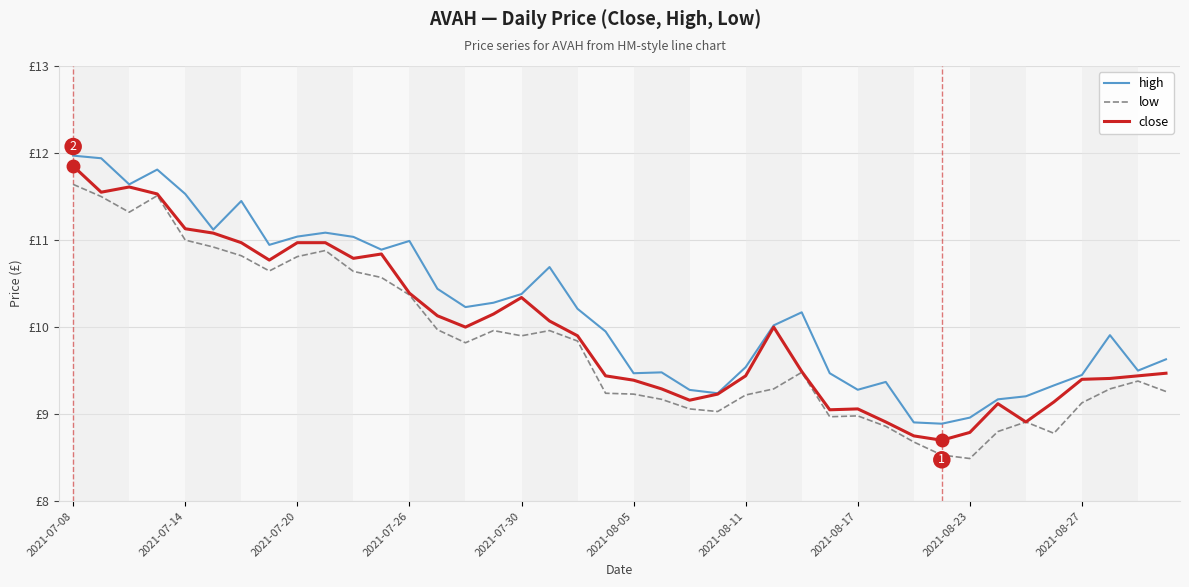

Does the chart have visible grid lines?

Yes